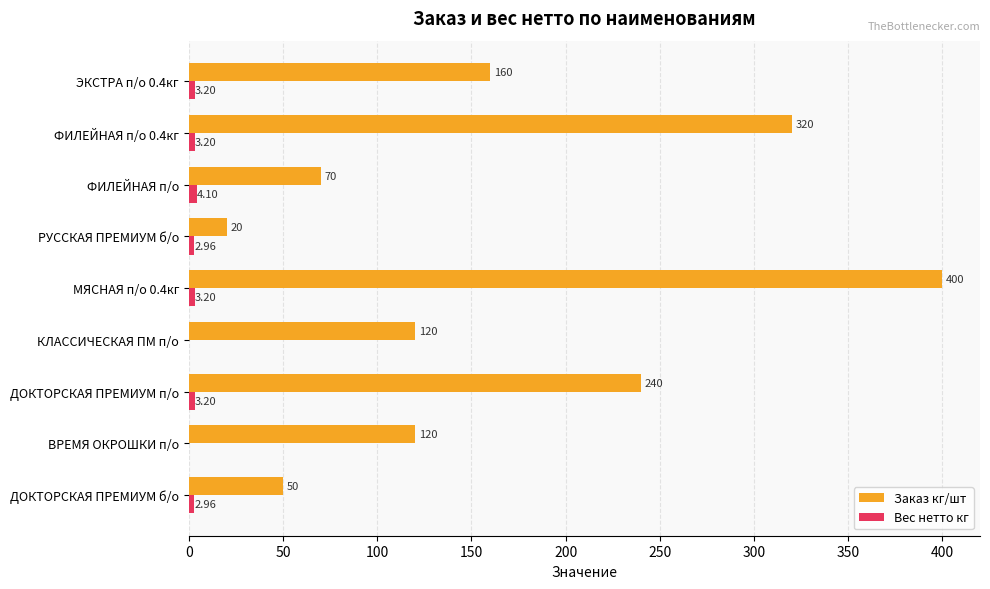

What is the sum of all Заказ кг/шт values?

1500.0